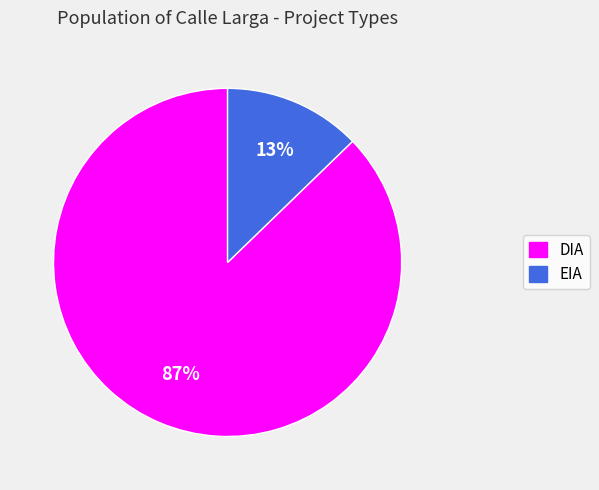

How many segments does this pie chart have?

2